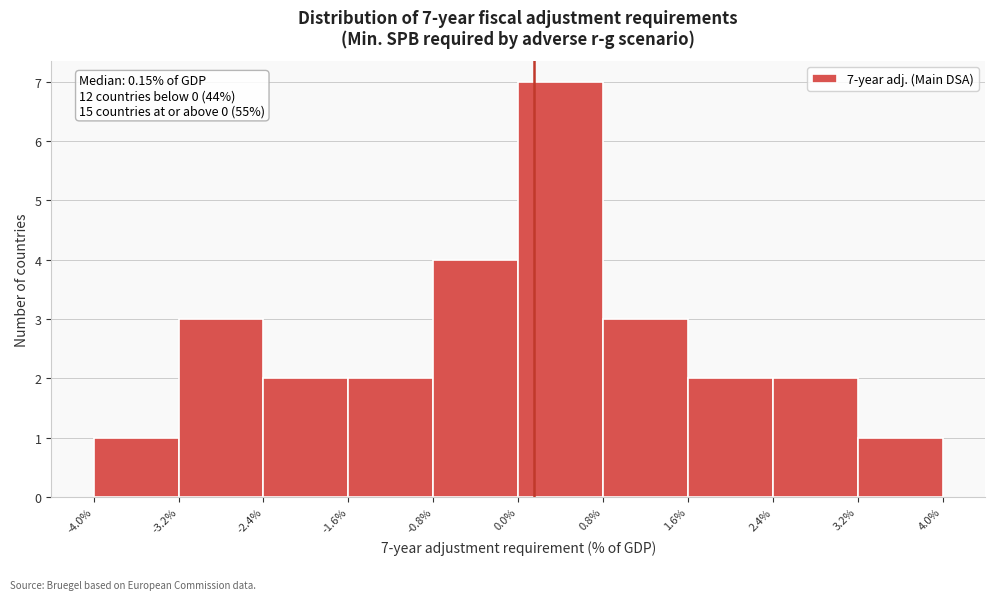

Which range on the x-axis has the tallest bar?

0.0% to 0.8%